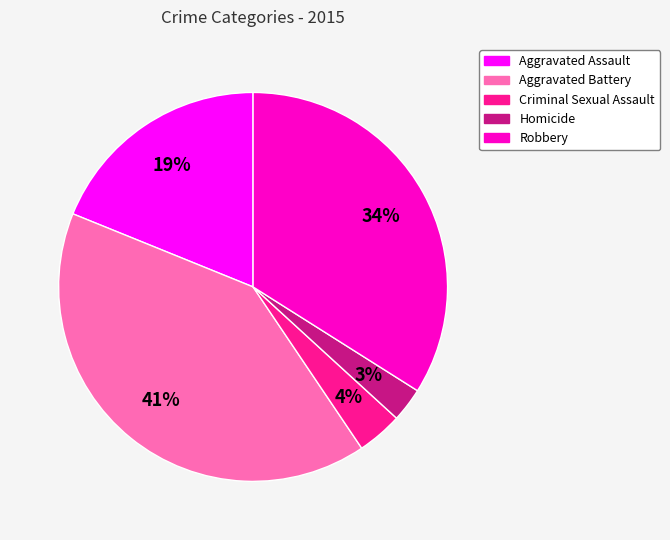

What percentage is the Criminal Sexual Assault slice, to the nearest percent?

4%